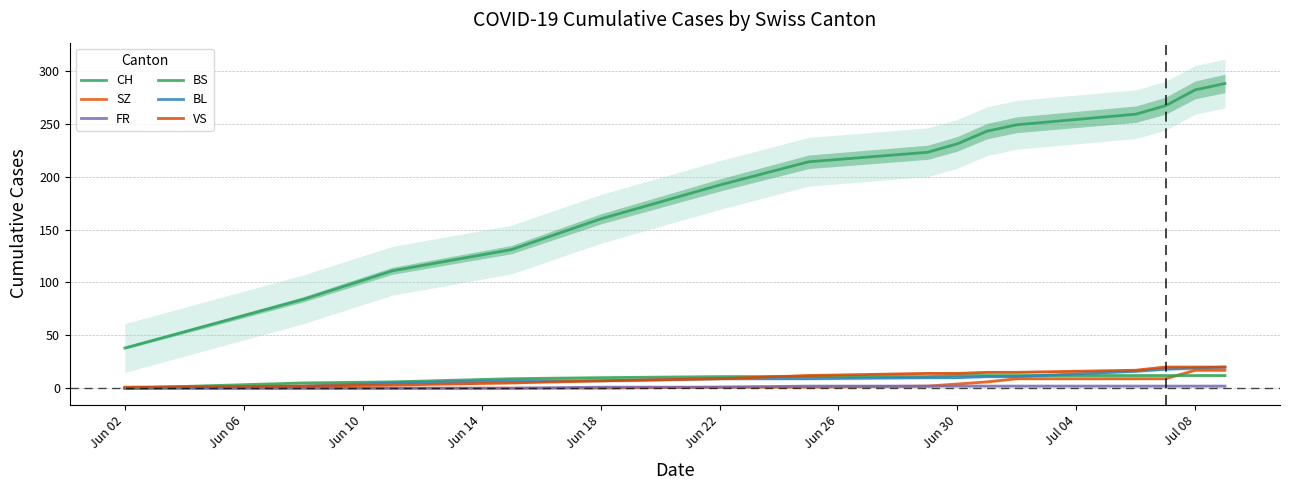

What is the difference between the second highest and second lowest values in the SZ series?

17